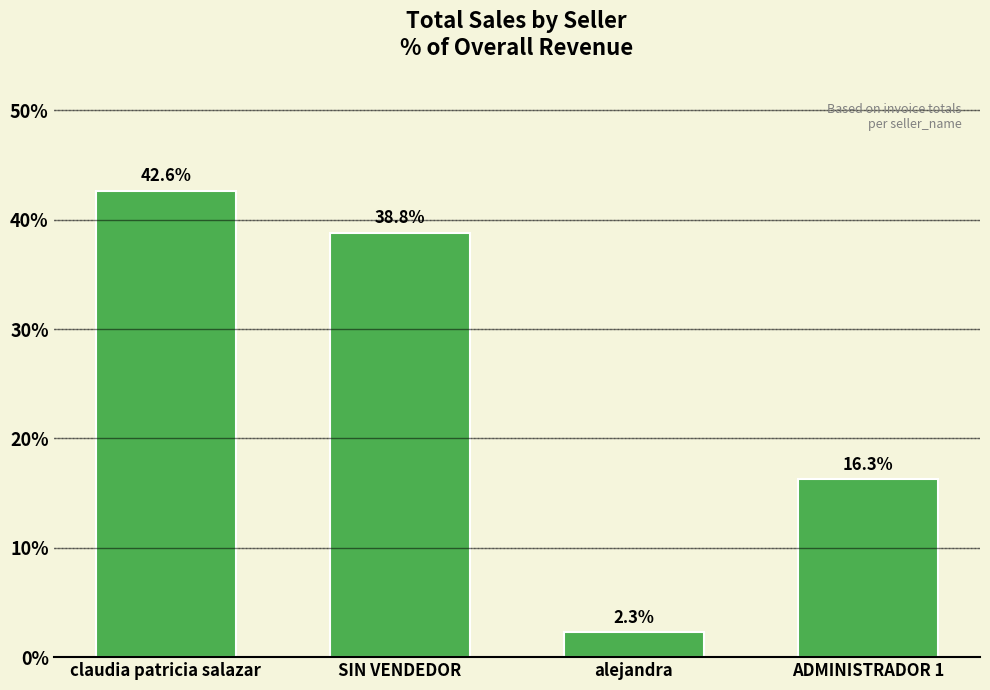

What is the label of the 1st bar from the right?

ADMINISTRADOR 1